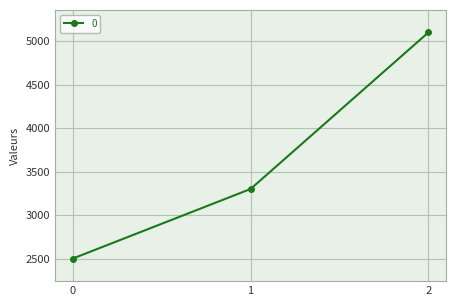

Between 2 and 1, which is larger?

2